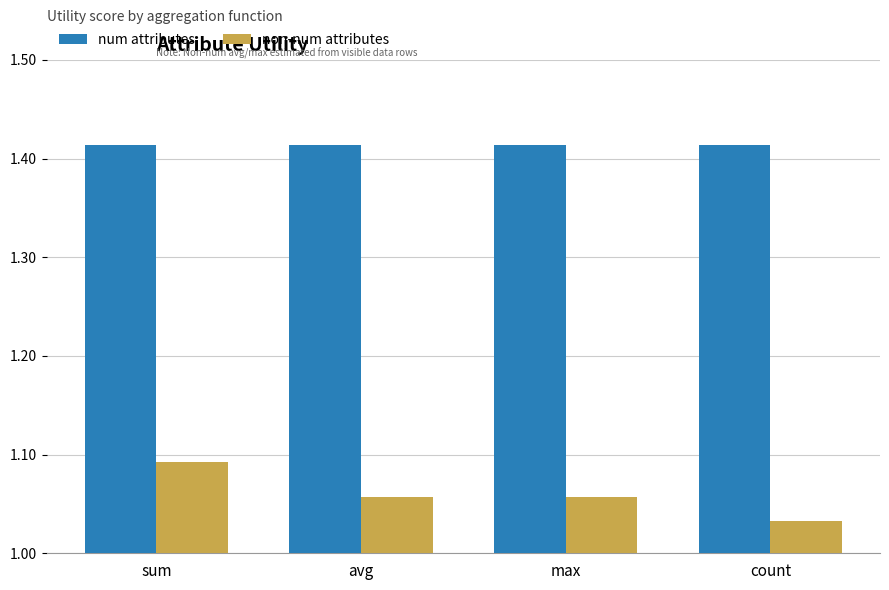

Which series changed the most between sum and max?

non-num attributes